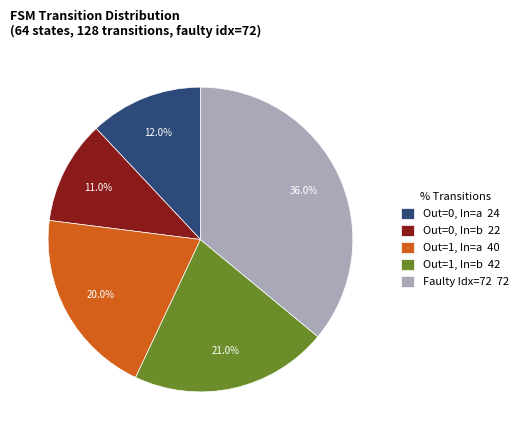

Does Out=0, In=a 24 account for over 50% of the chart?

No